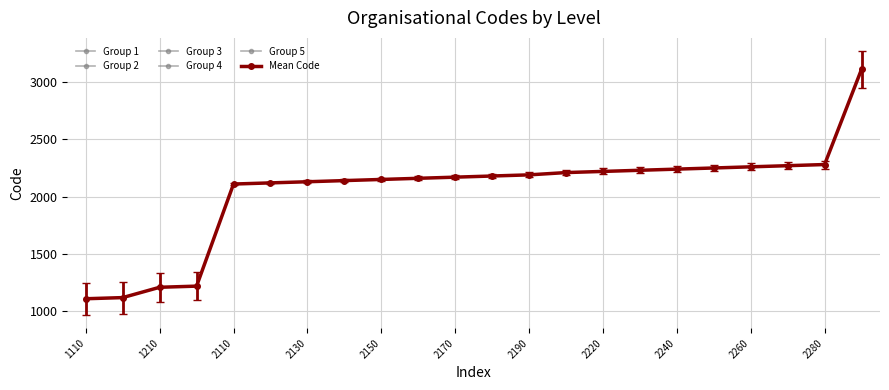

How many lines are shown in the chart?

1